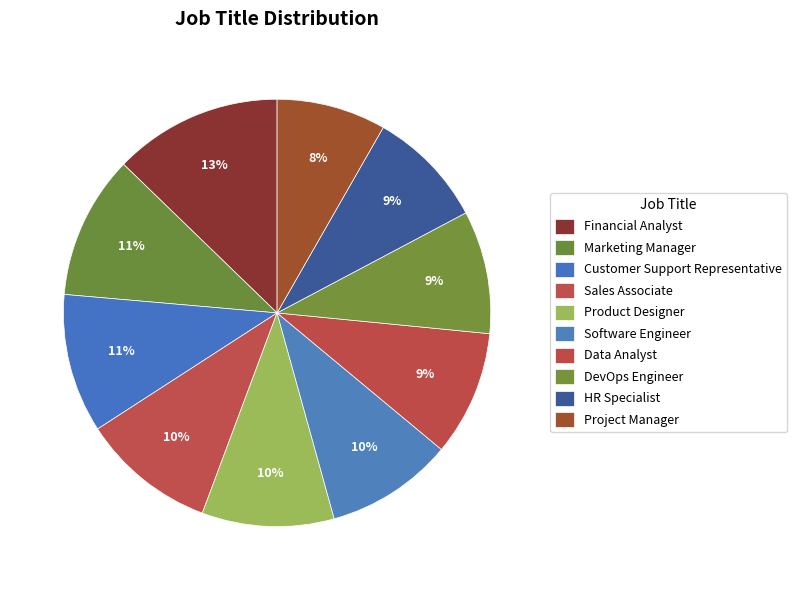

What is the ratio of the value at Marketing Manager to the value at Financial Analyst?

0.9